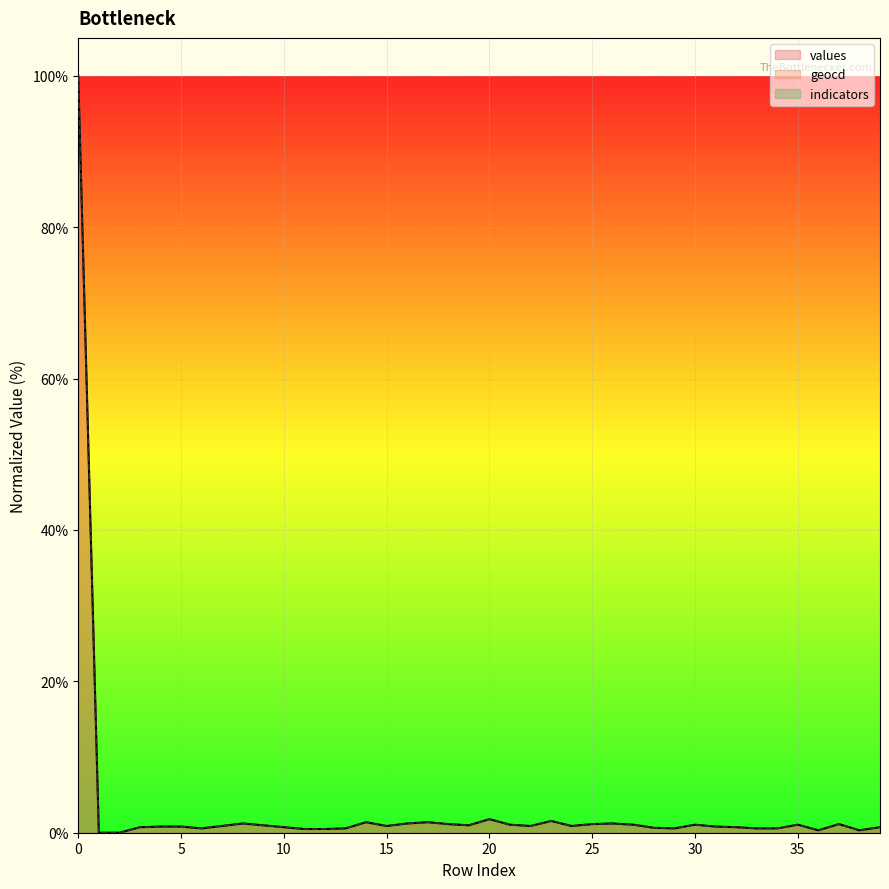

Which series has the widest spread of values?

values